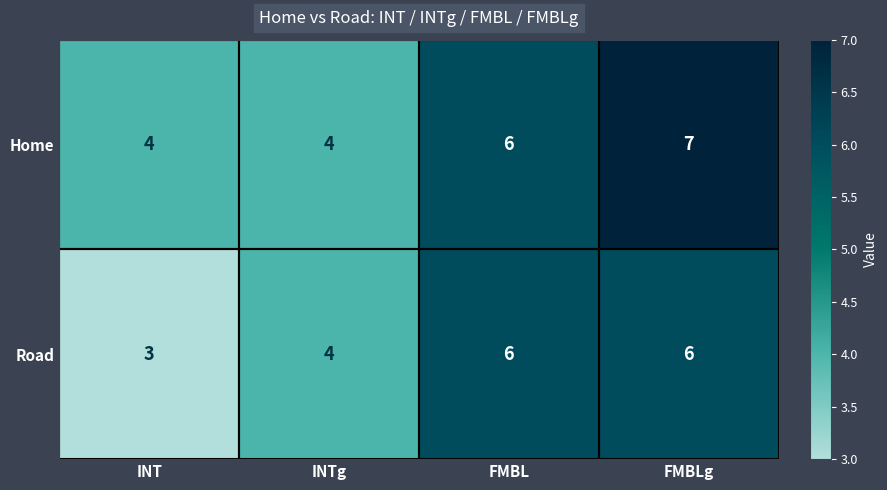

The value of Road at INT is 2. True or false?

False